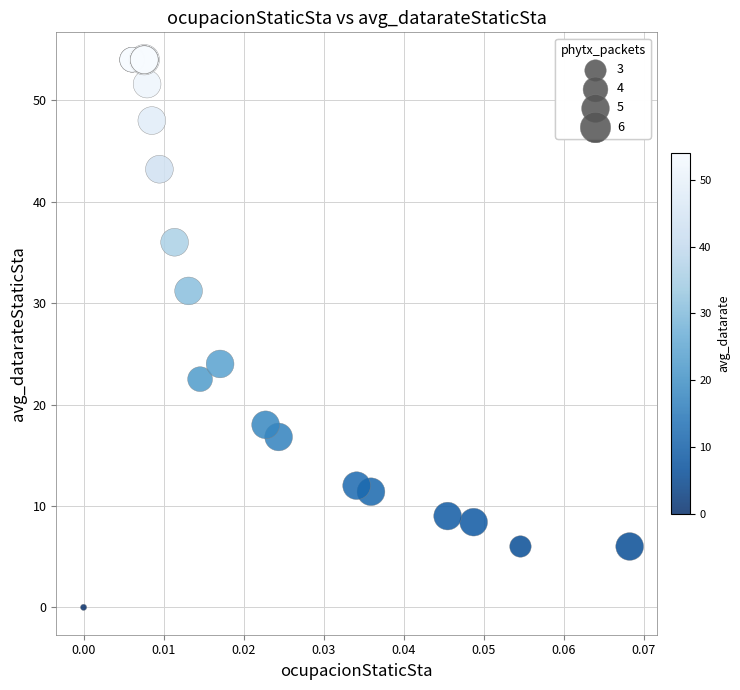

What Y value in the scatter plot is closest to 27?

24.0